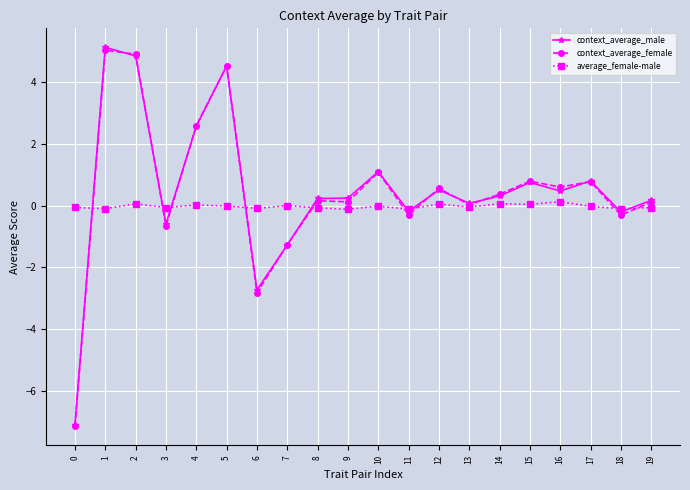

Is the value of context_average_male at 1 greater than the value of average_female-male at 13?

Yes